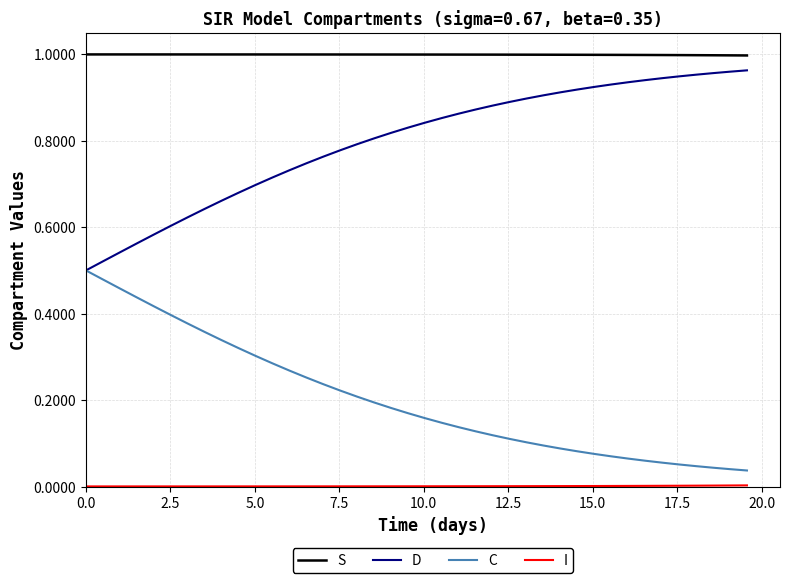

True or false: S and D intersect in this chart.

False